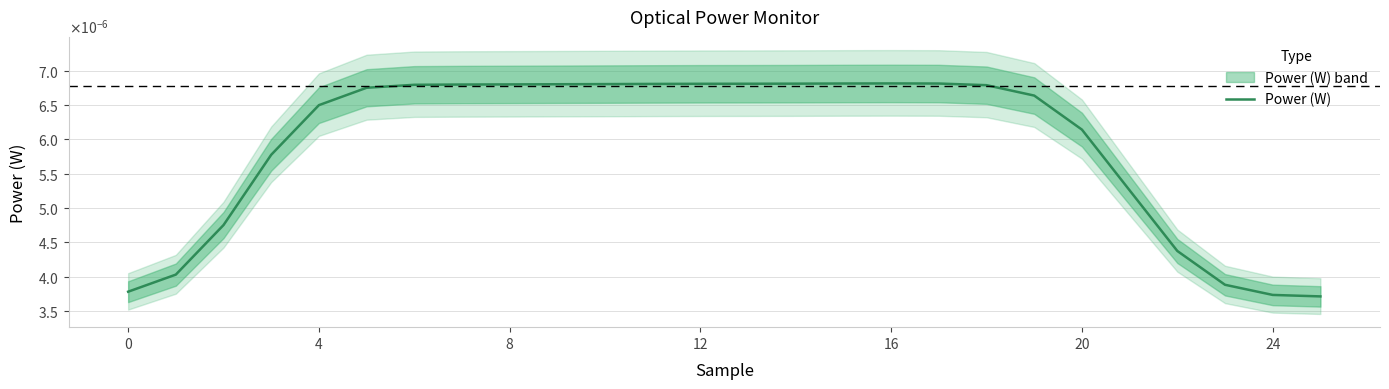

What is the label of the 23rd point from the left?

22